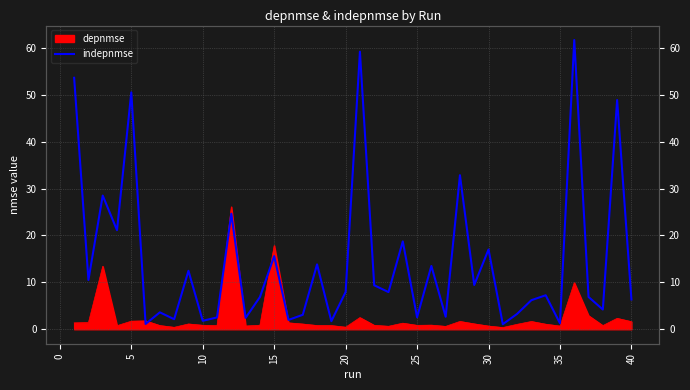

What is the difference between the maximum and minimum values?

60.6